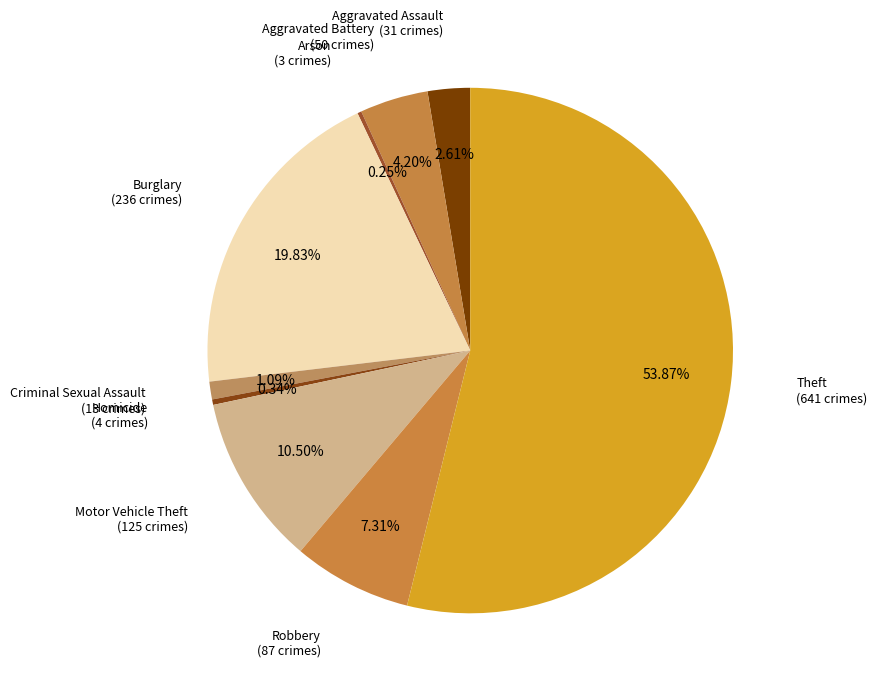

Is it true that Burglary is 20% of the pie?

True